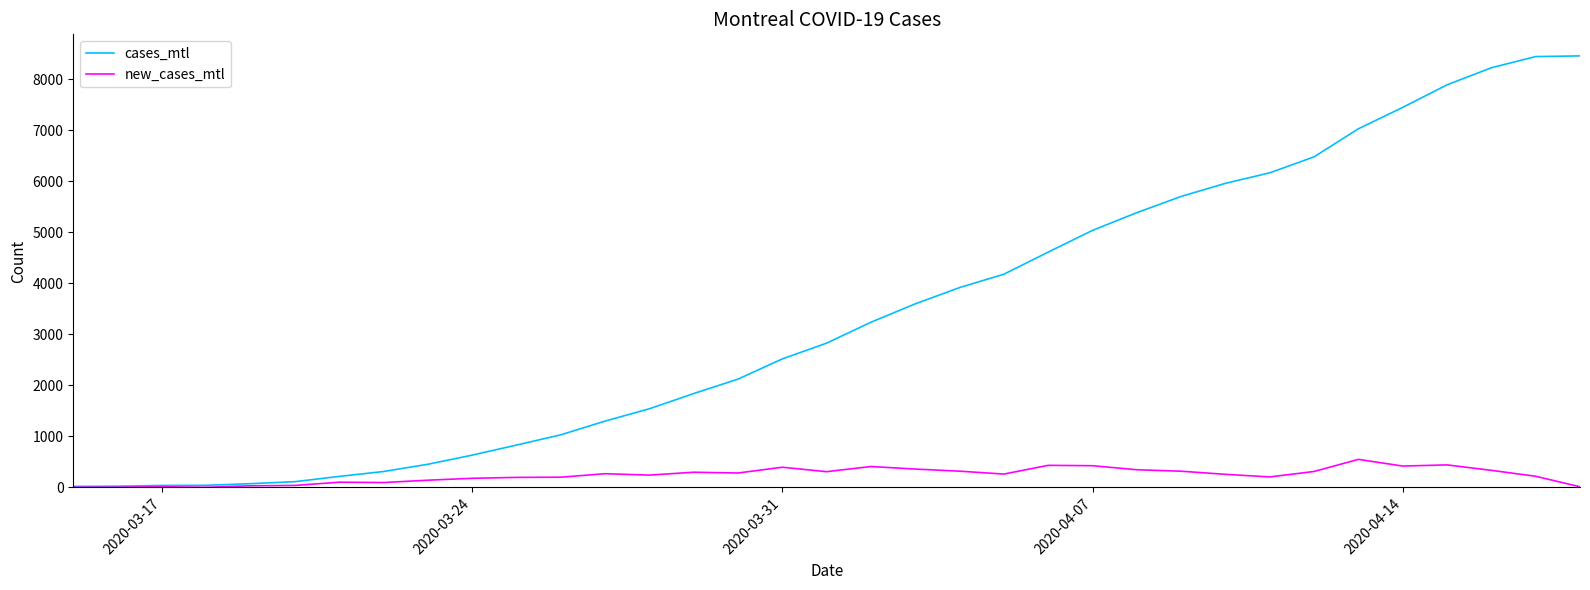

Which series has the widest spread of values?

cases_mtl